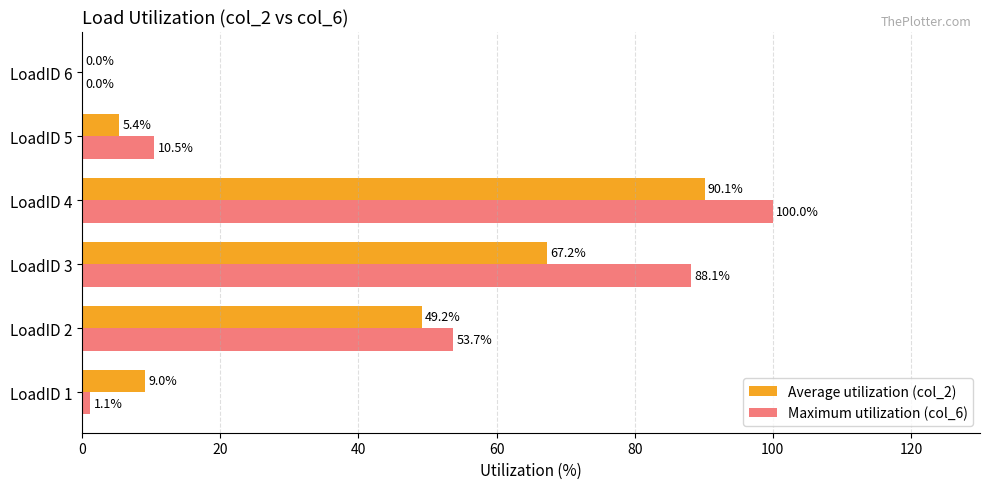

Which series has the largest total across all categories?

Maximum utilization (col_6)